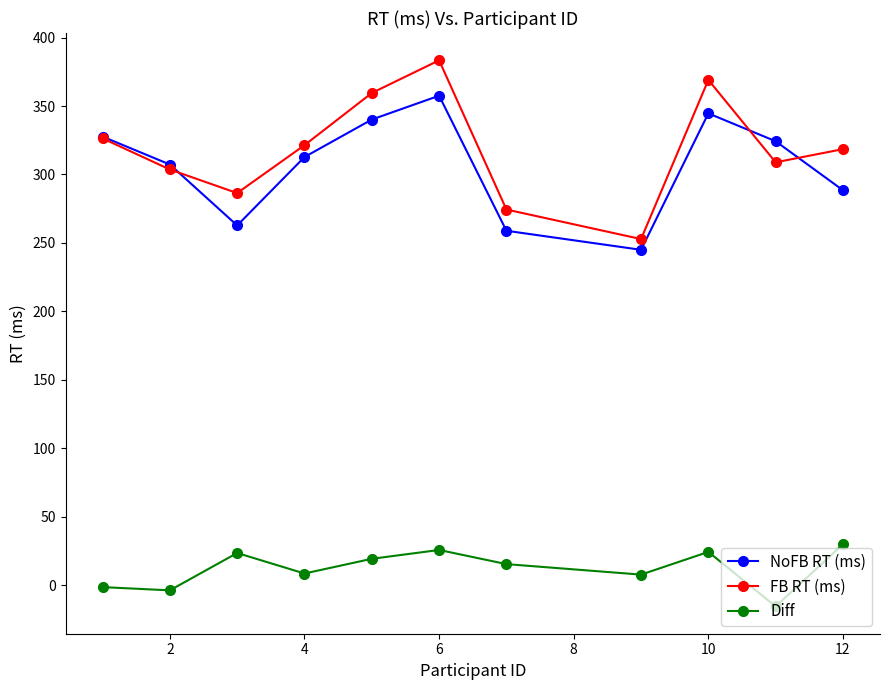

After their last crossing, which series has the higher values: FB RT (ms) or NoFB RT (ms)?

FB RT (ms)